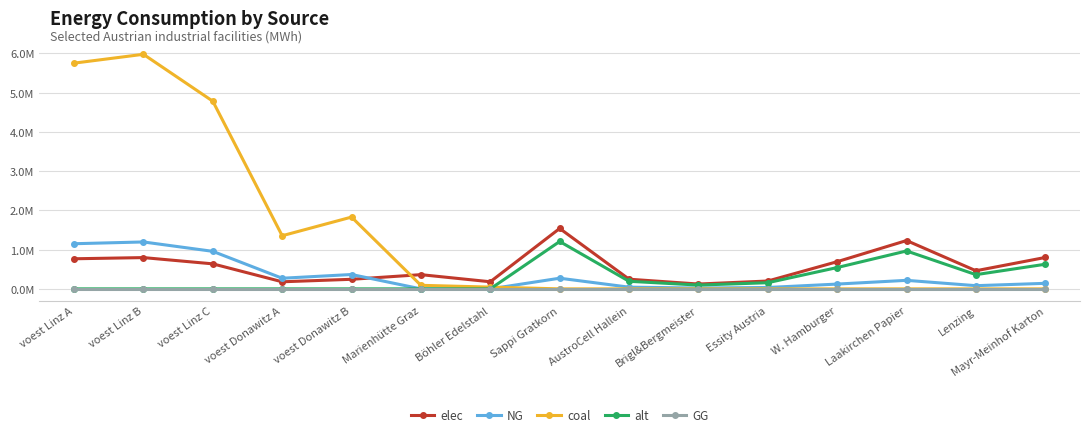

What are all the series names shown in the legend?

elec, NG, coal, alt, GG